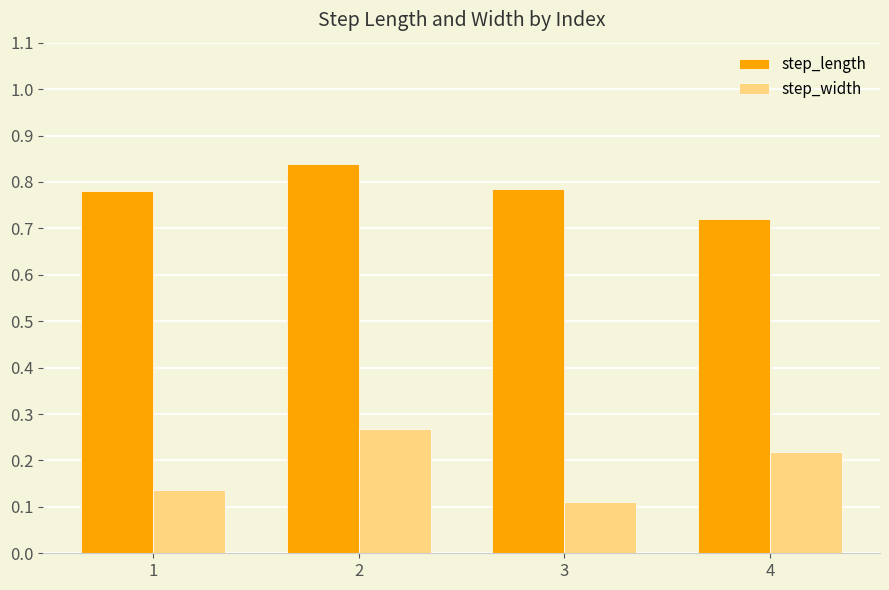

What are all the series names shown in the legend?

step_length, step_width